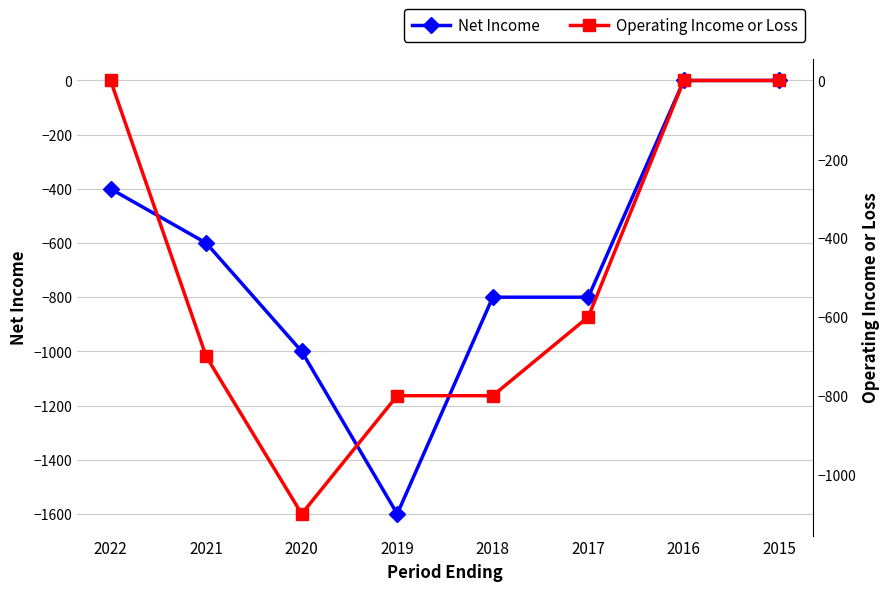

Reading left to right, transcribe all the data shown in this chart.

Net Income: 2022=-400	2021=-600	2020=-1000	2019=-1600	2018=-800	2017=-800	2016=0	2015=0
Operating Income or Loss: 2022=0	2021=-700	2020=-1100	2019=-800	2018=-800	2017=-600	2016=0	2015=0